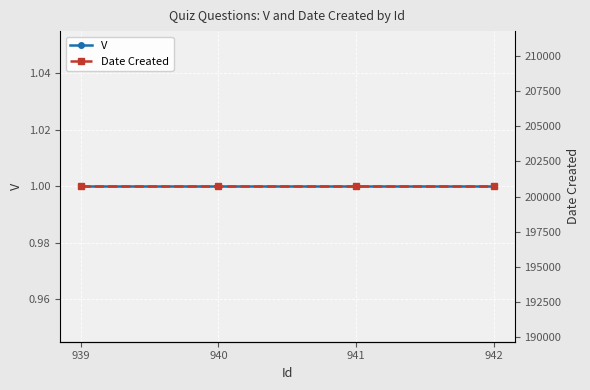

At how many categories does at least one series exceed 98377?

4